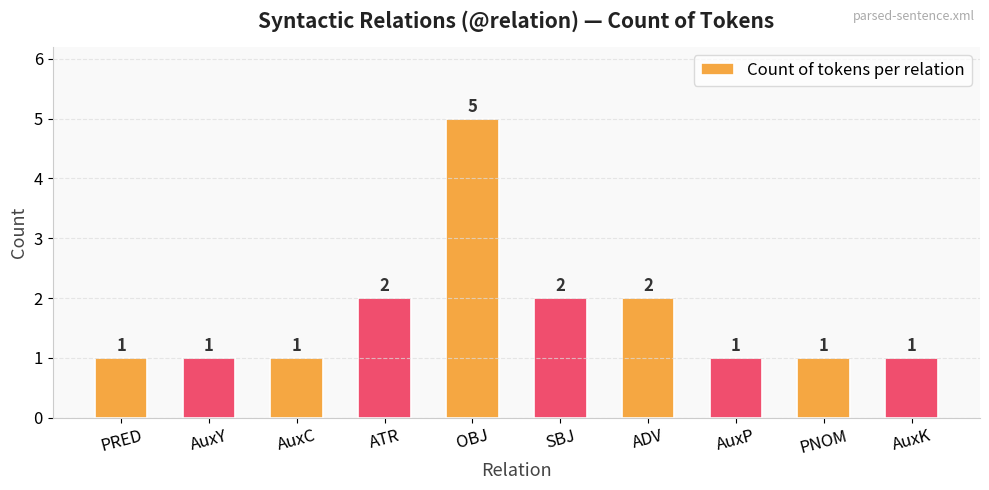

How many values are between 1 and 2?

9